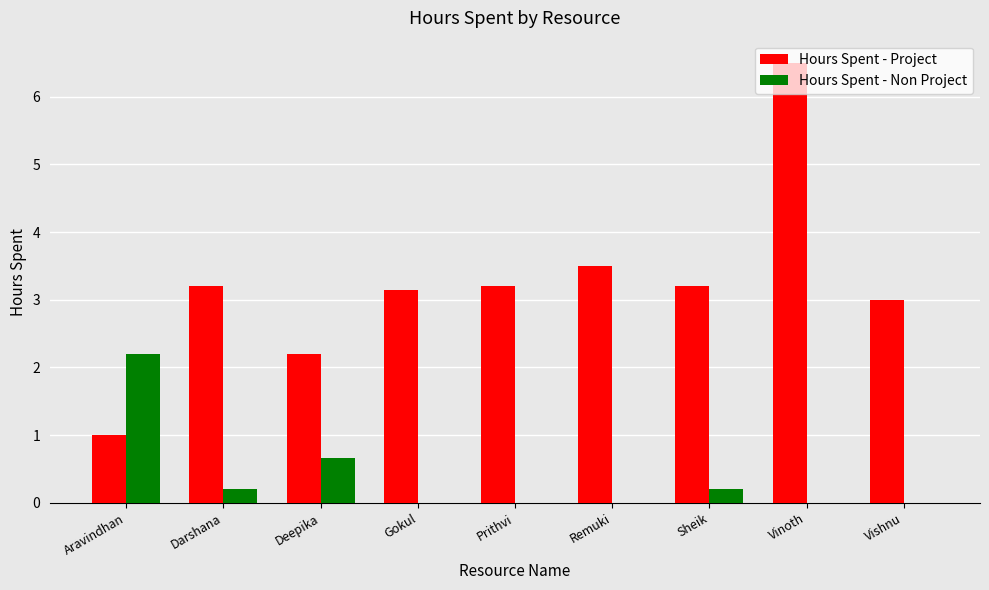

What value does the Hours Spent - Project series have at Aravindhan?

1.0